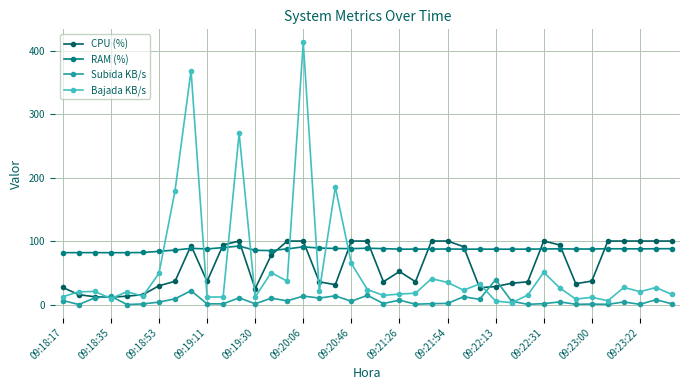

How many data points in RAM (%) are above 87?

29